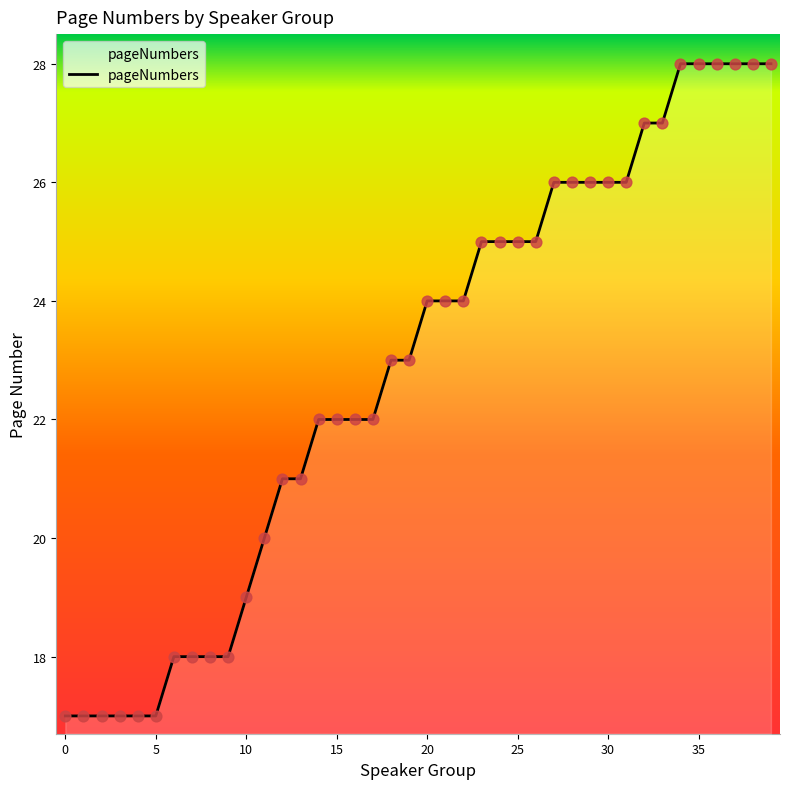

What is the greatest value displayed?

28